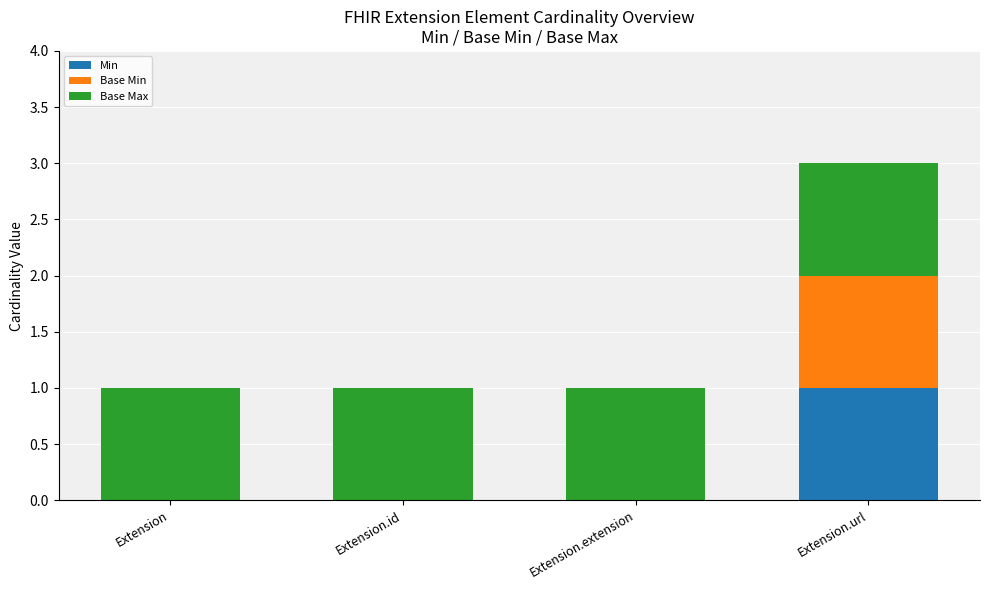

True or false: Min has a value of 0 at Extension.id.

True